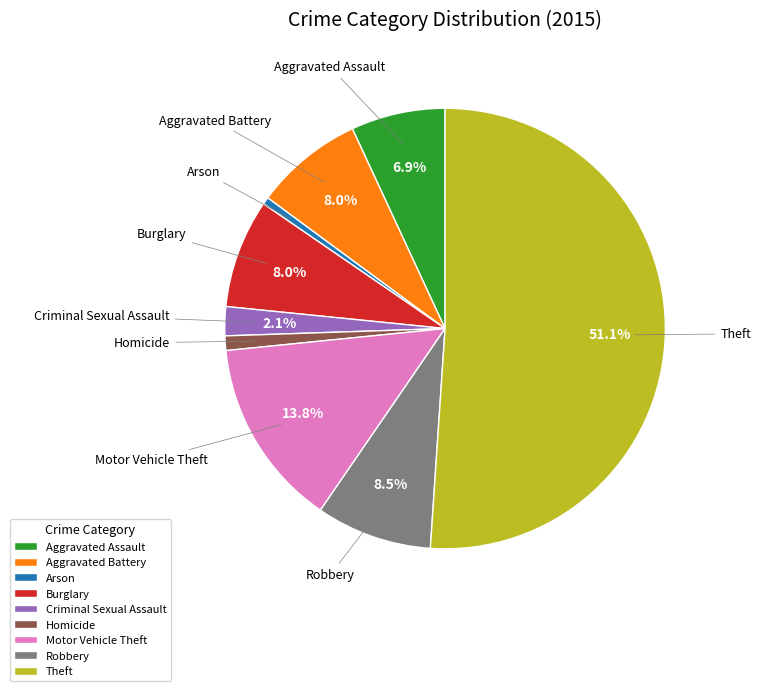

Between Theft and Aggravated Battery, which is larger?

Theft